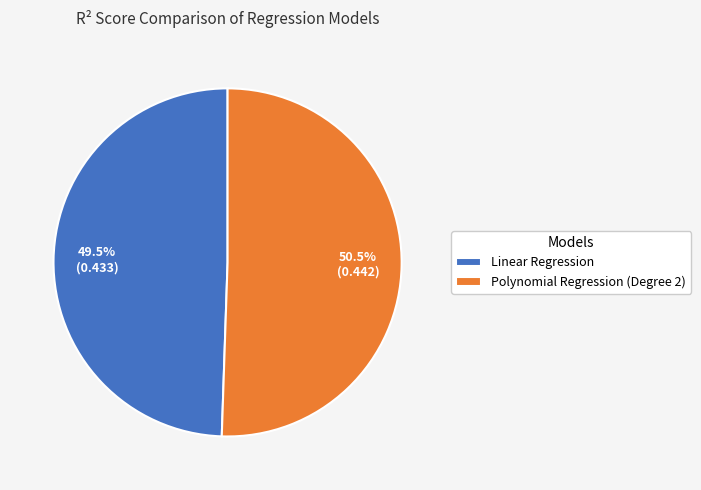

Which category has the biggest portion of the pie?

Polynomial Regression (Degree 2)